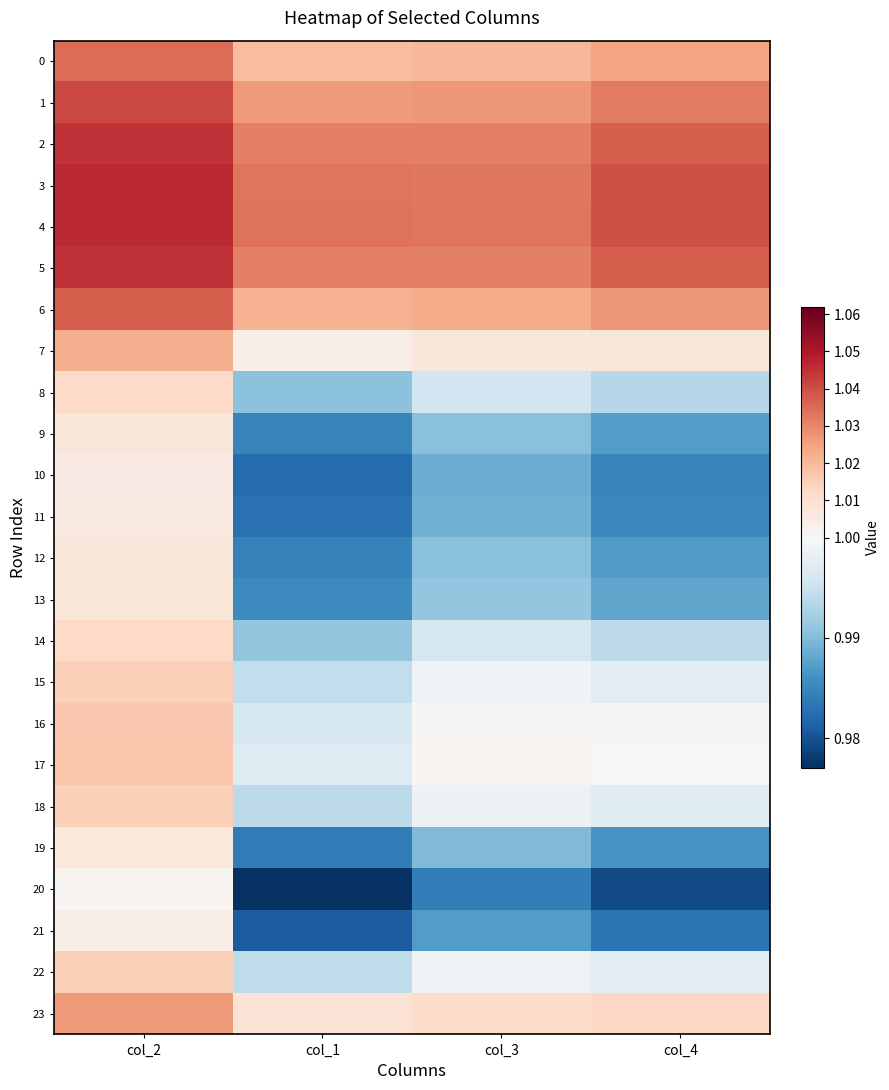

How many series are shown in this chart?

24